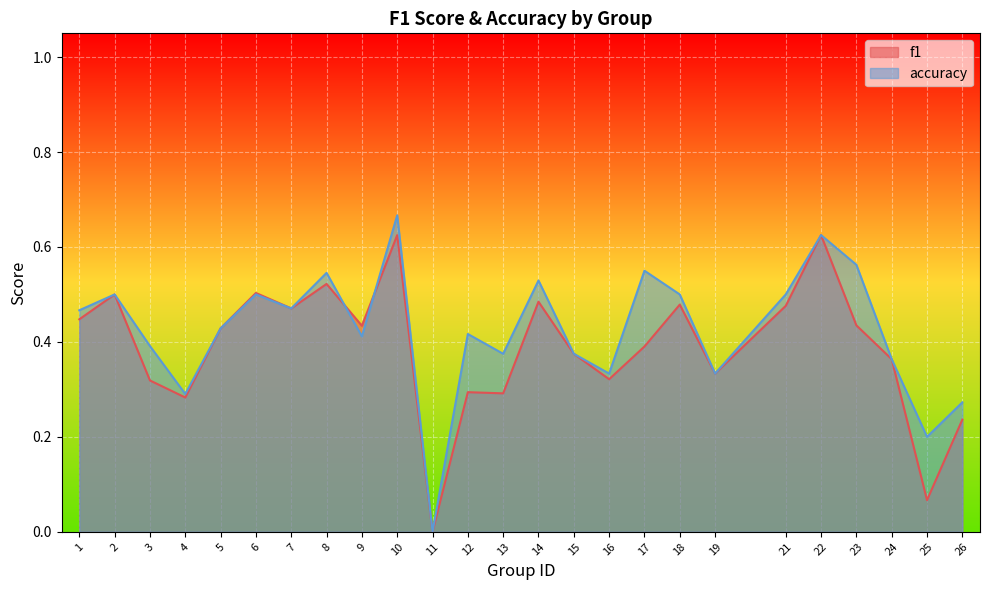

How many accuracy values are between 0 and 1?

25